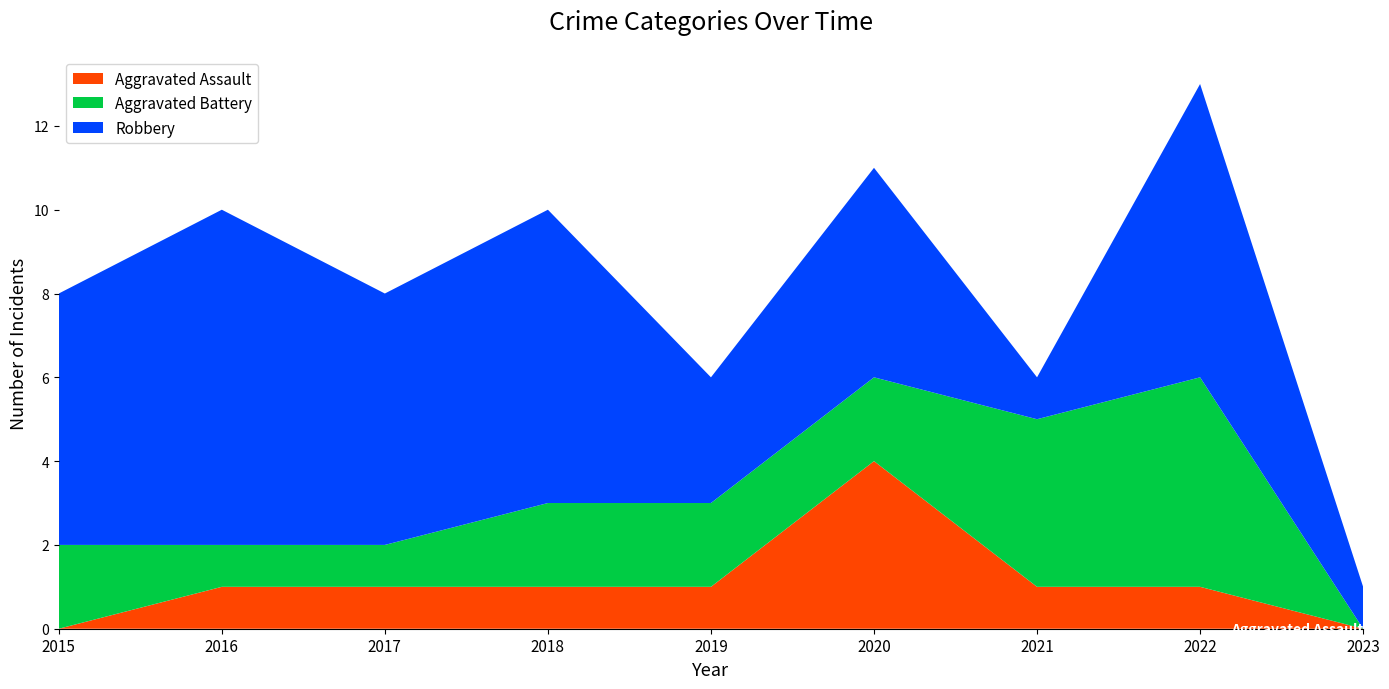

Reading right to left, extract all data points from this chart.

Aggravated Assault: 0	1	1	4	1	1	1	1	0
Aggravated Battery: 0	5	4	2	2	2	1	1	2
Robbery: 1	7	1	5	3	7	6	8	6